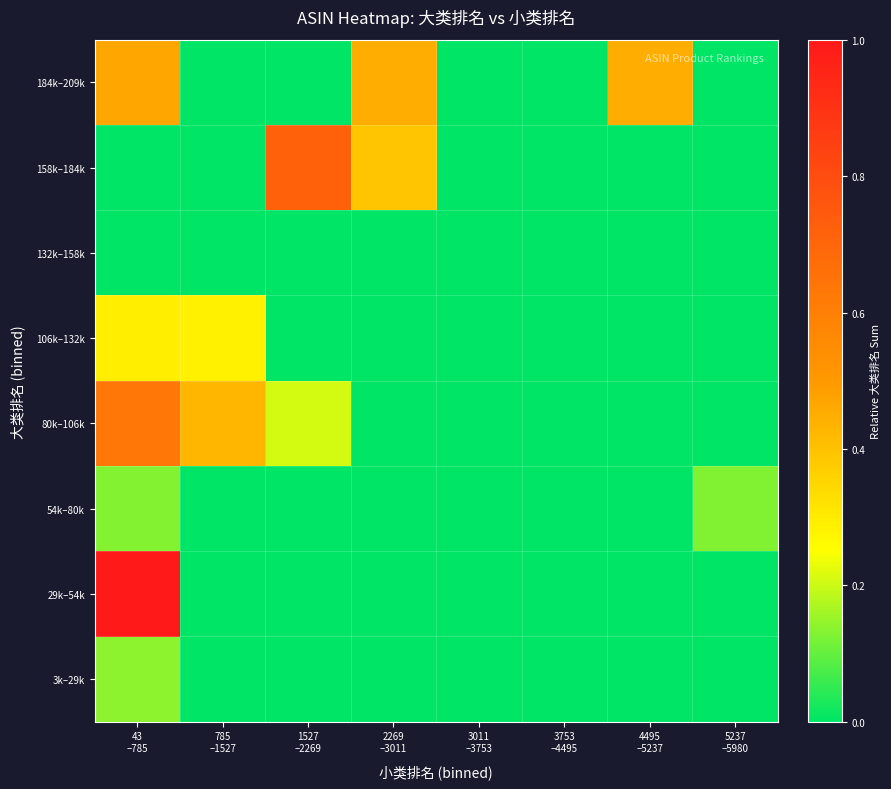

Reading right to left, what are all the values shown in this chart?

3k–29k: 5237
–5980=0.0	4495
–5237=0.0	3753
–4495=0.0	3011
–3753=0.0	2269
–3011=0.0	1527
–2269=0.0	785
–1527=0.0	43
–785=0.1
29k–54k: 5237
–5980=0.0	4495
–5237=0.0	3753
–4495=0.0	3011
–3753=0.0	2269
–3011=0.0	1527
–2269=0.0	785
–1527=0.0	43
–785=1.0
54k–80k: 5237
–5980=0.1	4495
–5237=0.0	3753
–4495=0.0	3011
–3753=0.0	2269
–3011=0.0	1527
–2269=0.0	785
–1527=0.0	43
–785=0.1
80k–106k: 5237
–5980=0.0	4495
–5237=0.0	3753
–4495=0.0	3011
–3753=0.0	2269
–3011=0.0	1527
–2269=0.2	785
–1527=0.4	43
–785=0.6
106k–132k: 5237
–5980=0.0	4495
–5237=0.0	3753
–4495=0.0	3011
–3753=0.0	2269
–3011=0.0	1527
–2269=0.0	785
–1527=0.3	43
–785=0.3
132k–158k: 5237
–5980=0.0	4495
–5237=0.0	3753
–4495=0.0	3011
–3753=0.0	2269
–3011=0.0	1527
–2269=0.0	785
–1527=0.0	43
–785=0.0
158k–184k: 5237
–5980=0.0	4495
–5237=0.0	3753
–4495=0.0	3011
–3753=0.0	2269
–3011=0.4	1527
–2269=0.7	785
–1527=0.0	43
–785=0.0
184k–209k: 5237
–5980=0.0	4495
–5237=0.4	3753
–4495=0.0	3011
–3753=0.0	2269
–3011=0.4	1527
–2269=0.0	785
–1527=0.0	43
–785=0.5